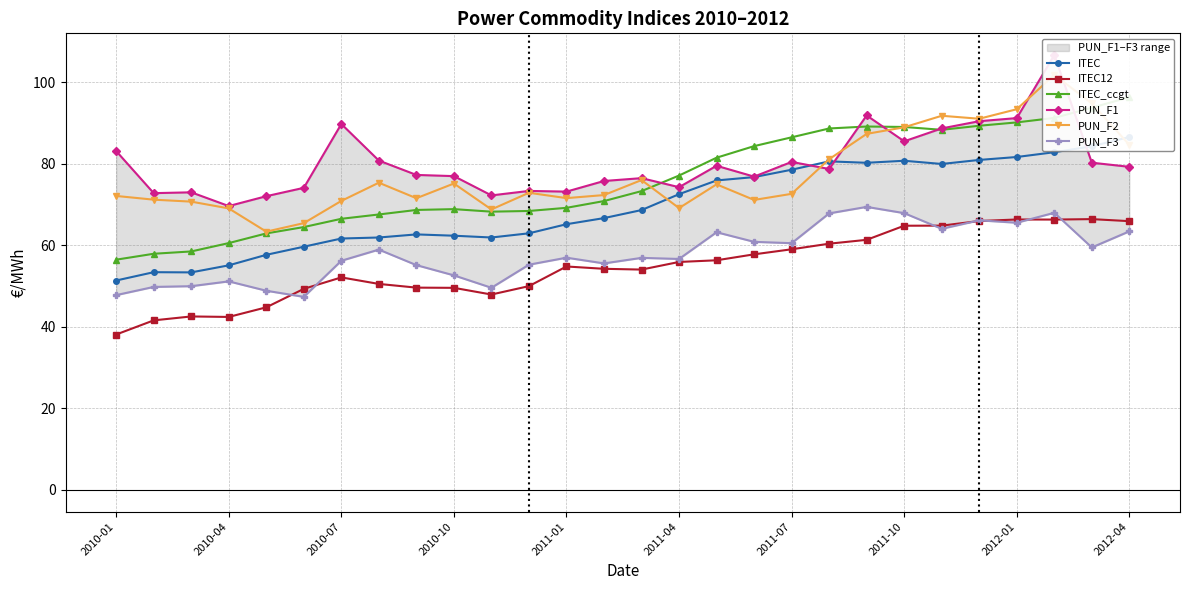

True or false: ITEC12 has a value of 42.4 at 2010-04.

True